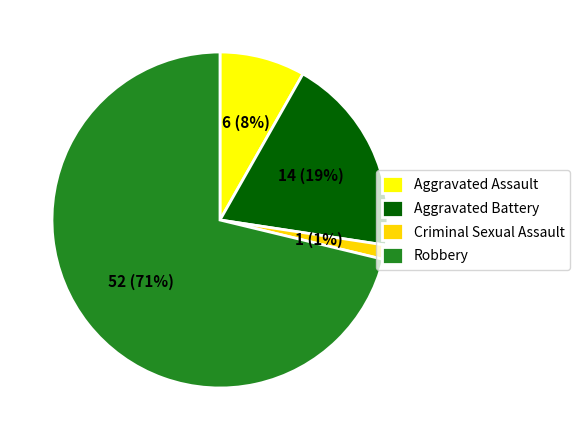

Is there a majority slice in this chart?

Yes